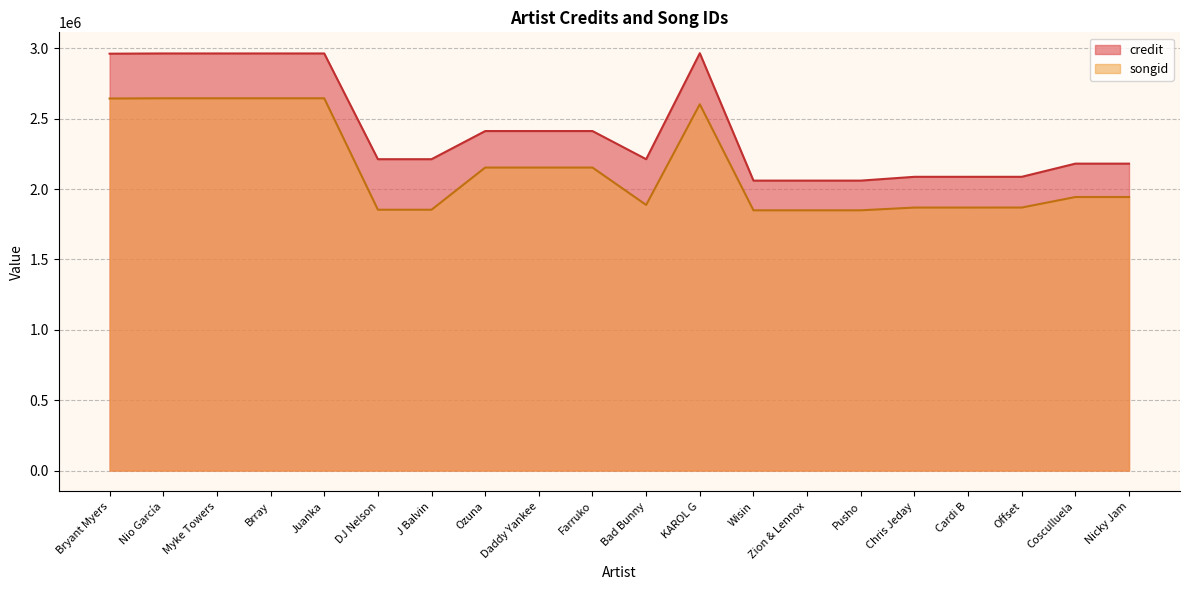

What is the difference between the songid values at Cosculluela and Myke Towers?

701760